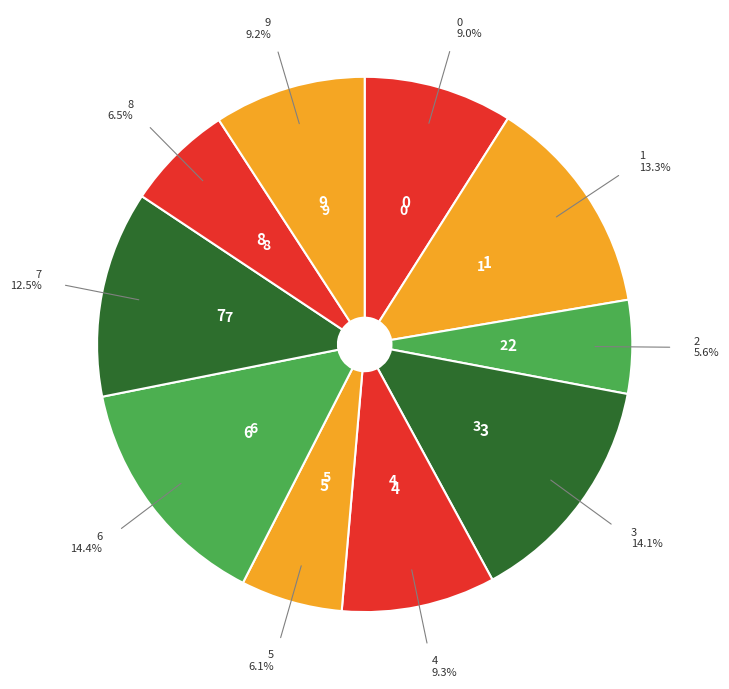

How many segments does this pie chart have?

10